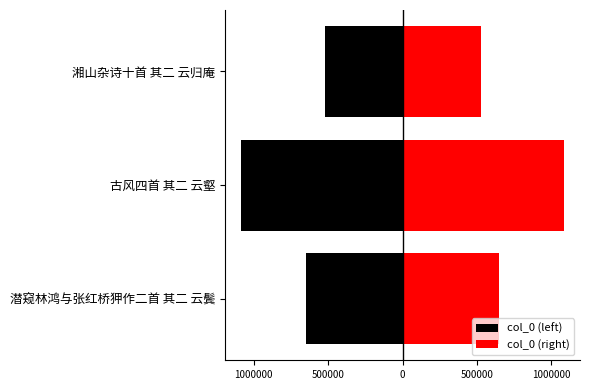

Is it true that col_0 (right) equals 703830 at 湘山杂诗十首 其二 云归庵?

False